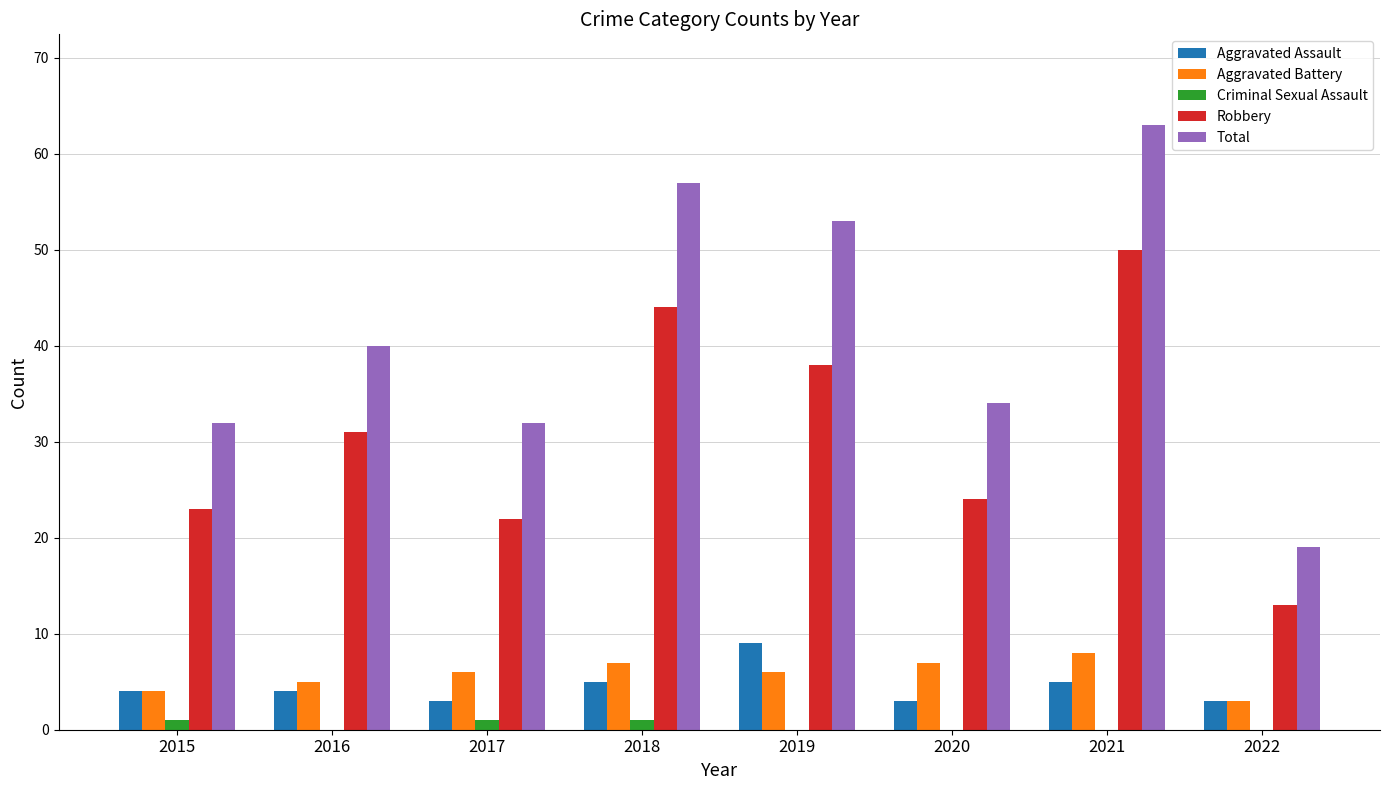

Which series has the widest spread of values?

Total